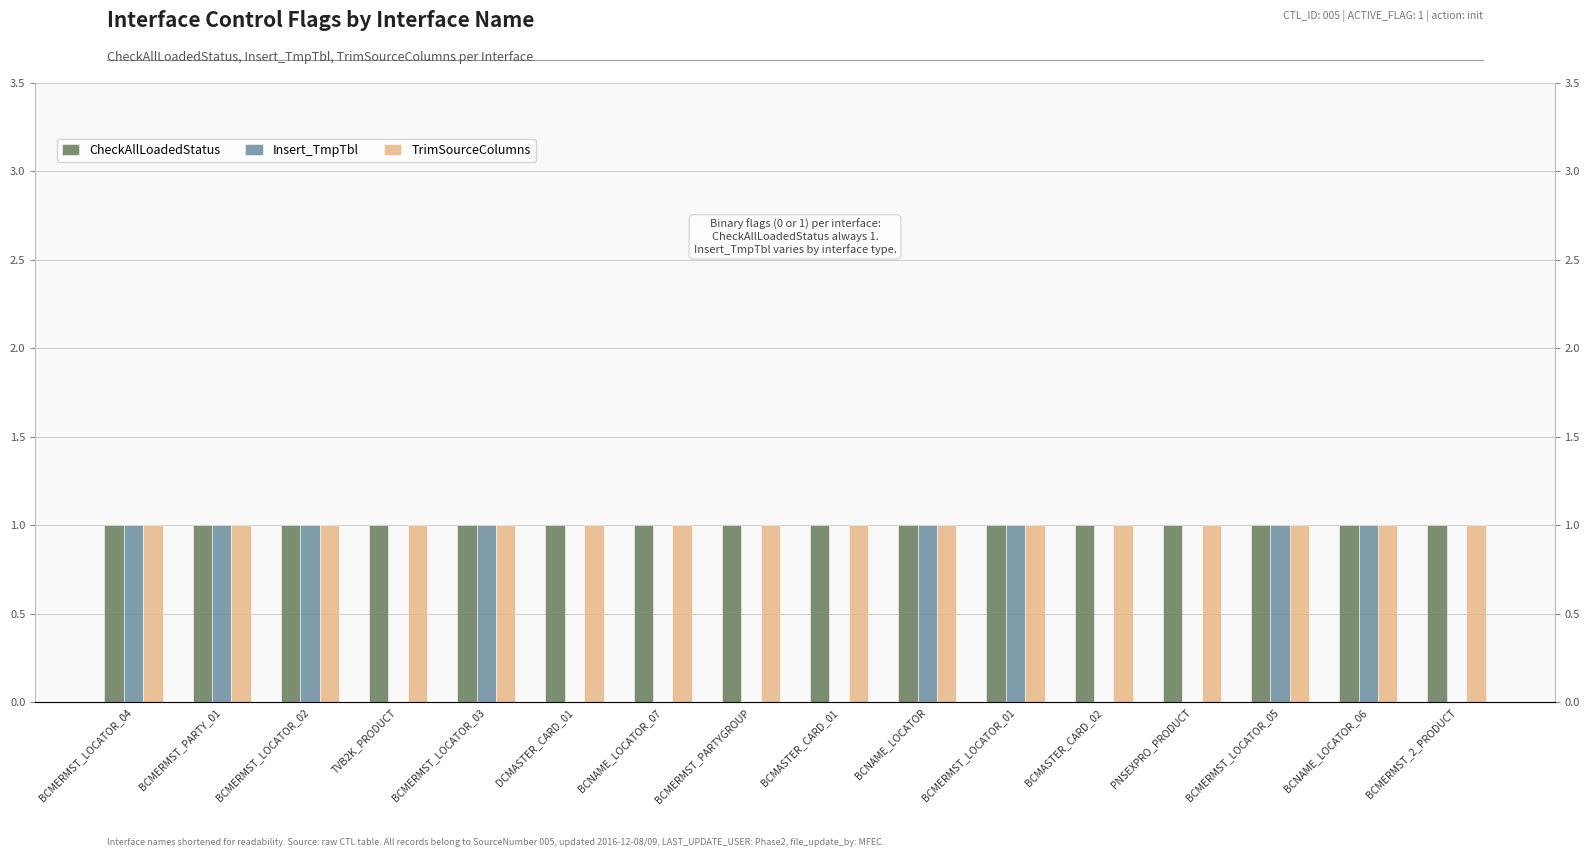

Which series has the widest spread of values?

Insert_TmpTbl